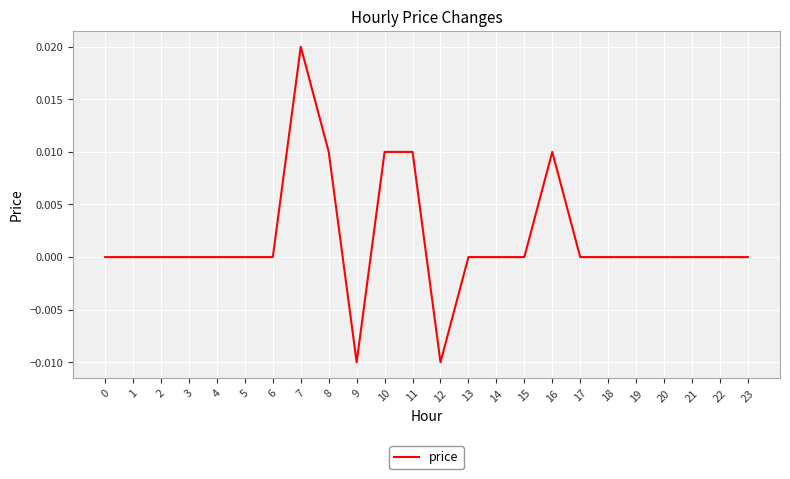

Does the chart display data point markers on the line(s)?

No